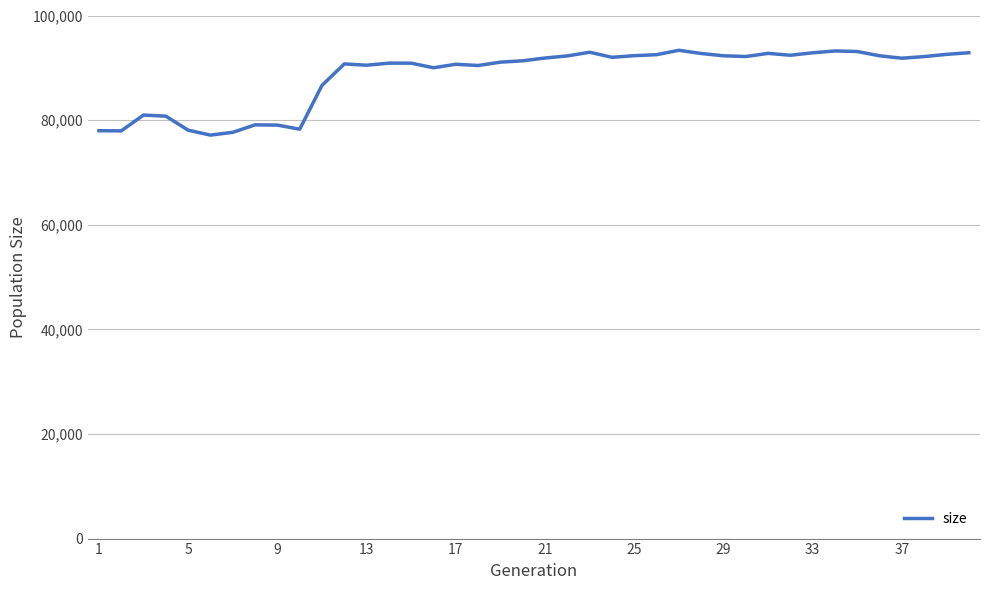

What is the maximum value shown in the chart?

93348